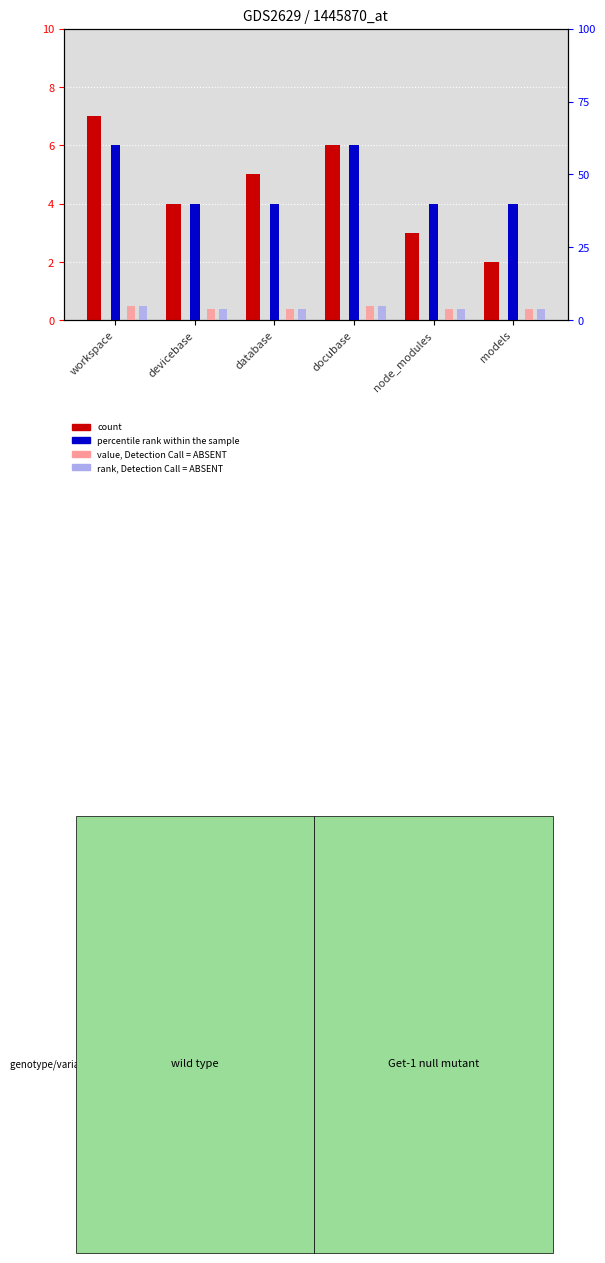

Reading left to right, what are all the values shown in this chart?

count: workspace=7	devicebase=4	database=5	docubase=6	node_modules=3	models=2
percentile rank within the sample: workspace=6	devicebase=4	database=4	docubase=6	node_modules=4	models=4
value, Detection Call = ABSENT: workspace=5	devicebase=4	database=4	docubase=5	node_modules=4	models=4
rank, Detection Call = ABSENT: workspace=5	devicebase=4	database=4	docubase=5	node_modules=4	models=4